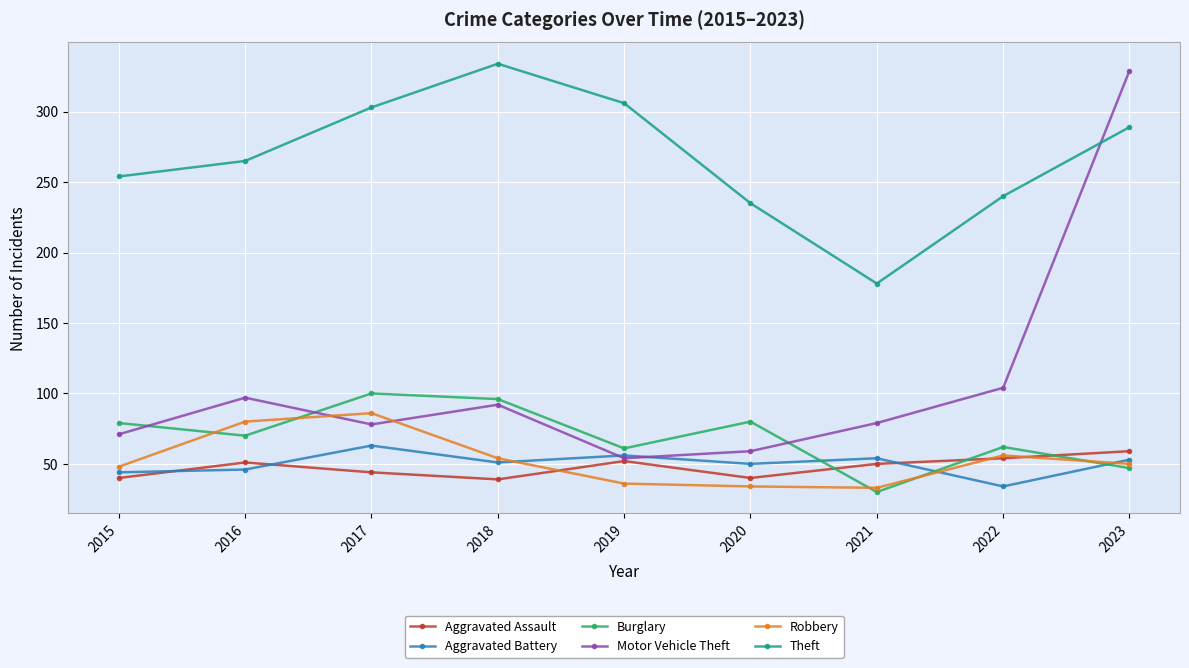

What is the minimum value shown in the chart?

30